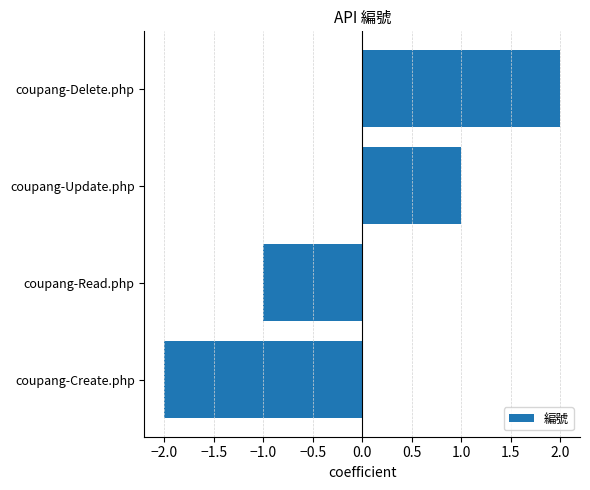

How many data points are less than 1?

2